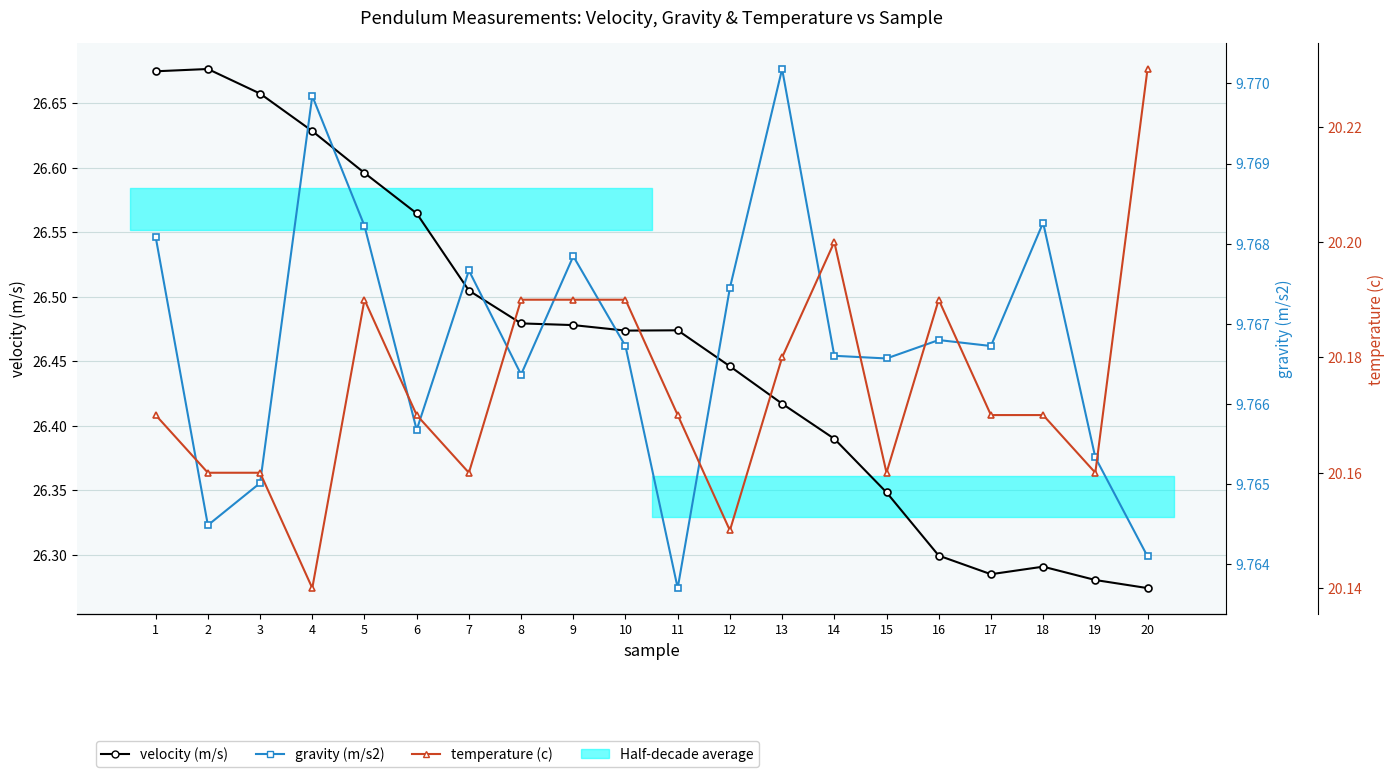

Reading right to left, list all the values displayed in this chart.

velocity (m/s): 20=26.3	19=26.3	18=26.3	17=26.3	16=26.3	15=26.3	14=26.4	13=26.4	12=26.4	11=26.5	10=26.5	9=26.5	8=26.5	7=26.5	6=26.6	5=26.6	4=26.6	3=26.7	2=26.7	1=26.7
gravity (m/s2): 20=9.8	19=9.8	18=9.8	17=9.8	16=9.8	15=9.8	14=9.8	13=9.8	12=9.8	11=9.8	10=9.8	9=9.8	8=9.8	7=9.8	6=9.8	5=9.8	4=9.8	3=9.8	2=9.8	1=9.8
temperature (c): 20=20.2	19=20.2	18=20.2	17=20.2	16=20.2	15=20.2	14=20.2	13=20.2	12=20.1	11=20.2	10=20.2	9=20.2	8=20.2	7=20.2	6=20.2	5=20.2	4=20.1	3=20.2	2=20.2	1=20.2